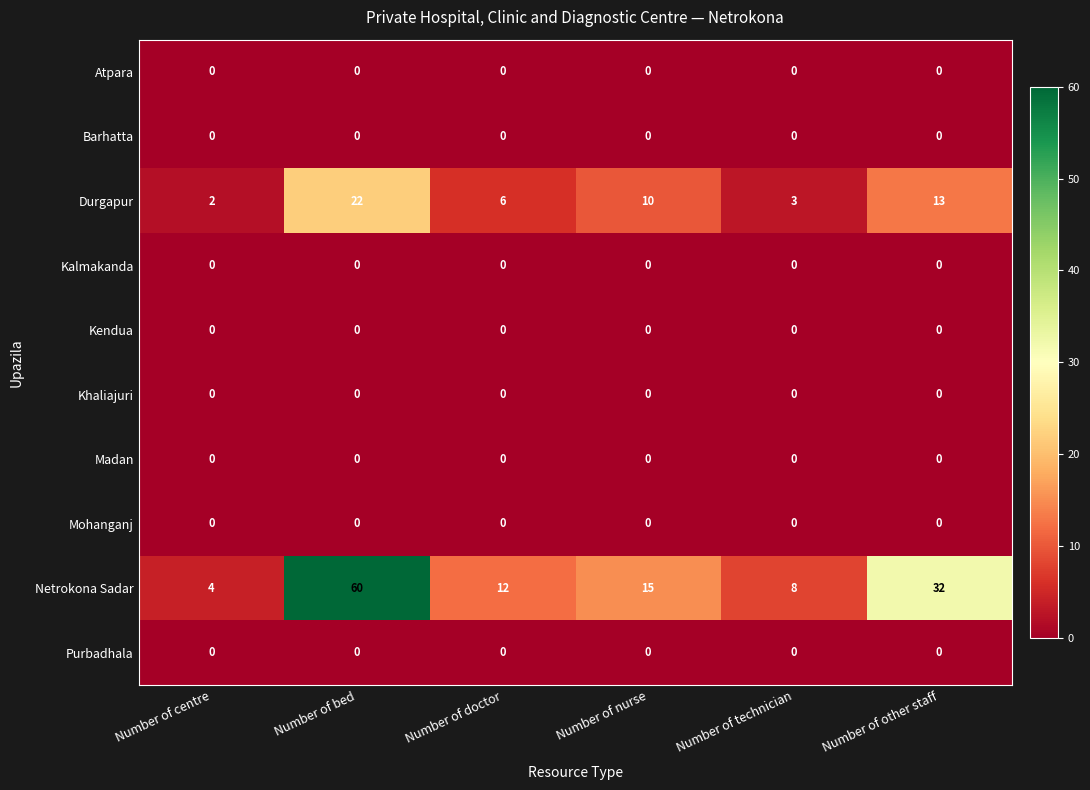

Which category has the highest value in the Durgapur series?

Number of bed